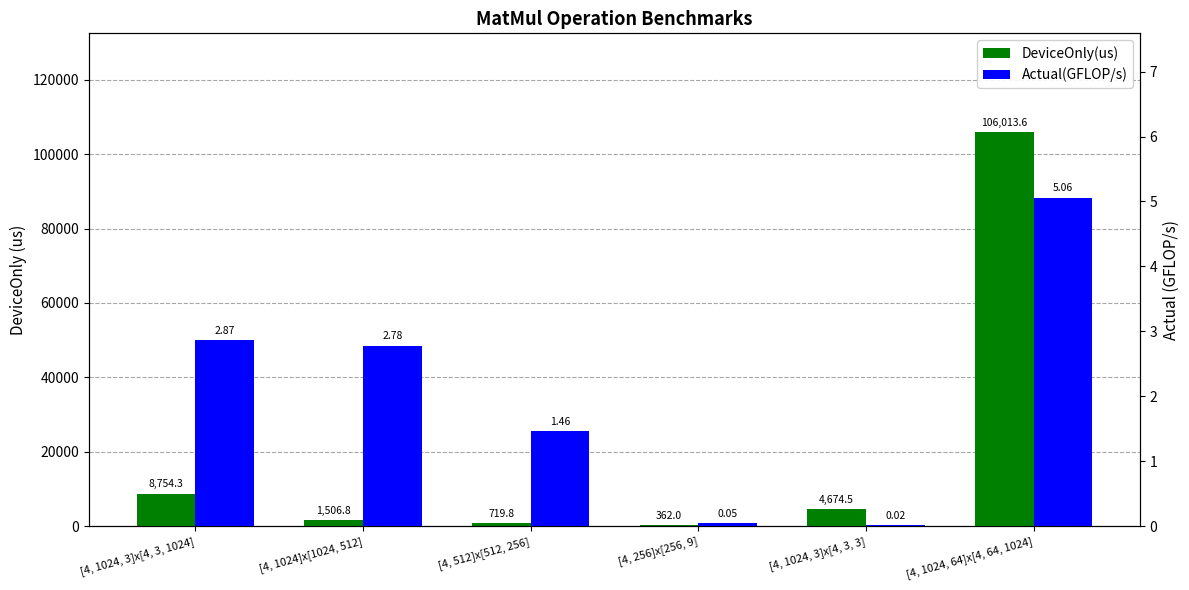

At which label does DeviceOnly(us) reach its minimum?

[4, 256]x[256, 9]